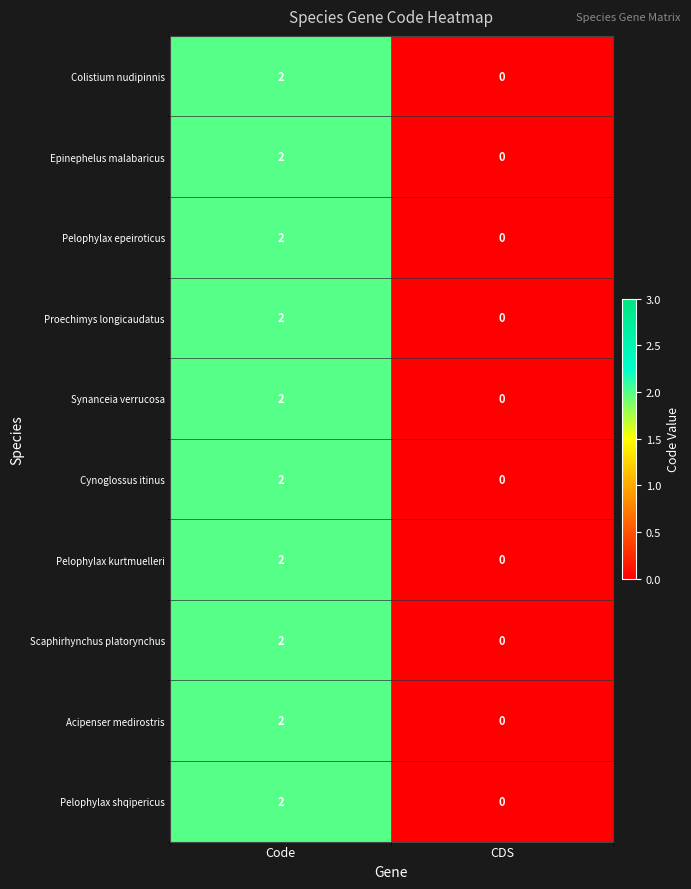

True or false: Pelophylax epeiroticus has a value of 3 at Code.

False